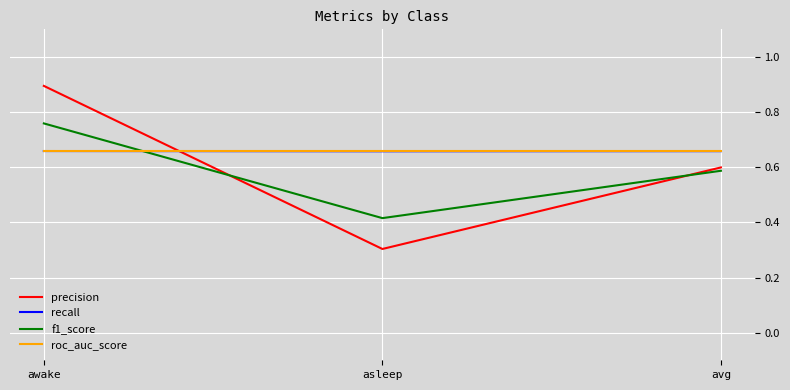

At which category is the sum across all series the highest?

awake